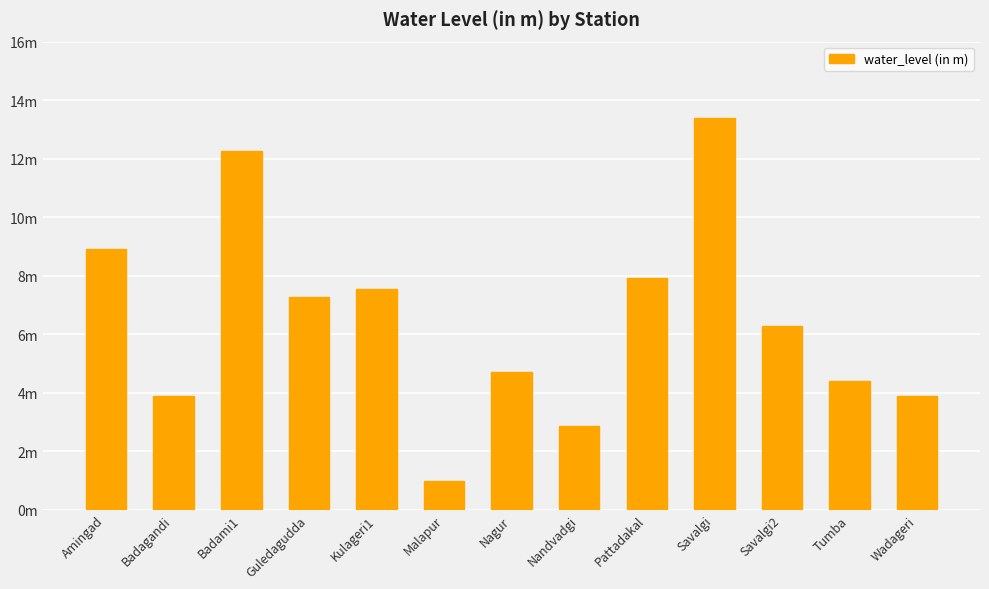

Are the bars grouped side by side (vs. stacked)?

No